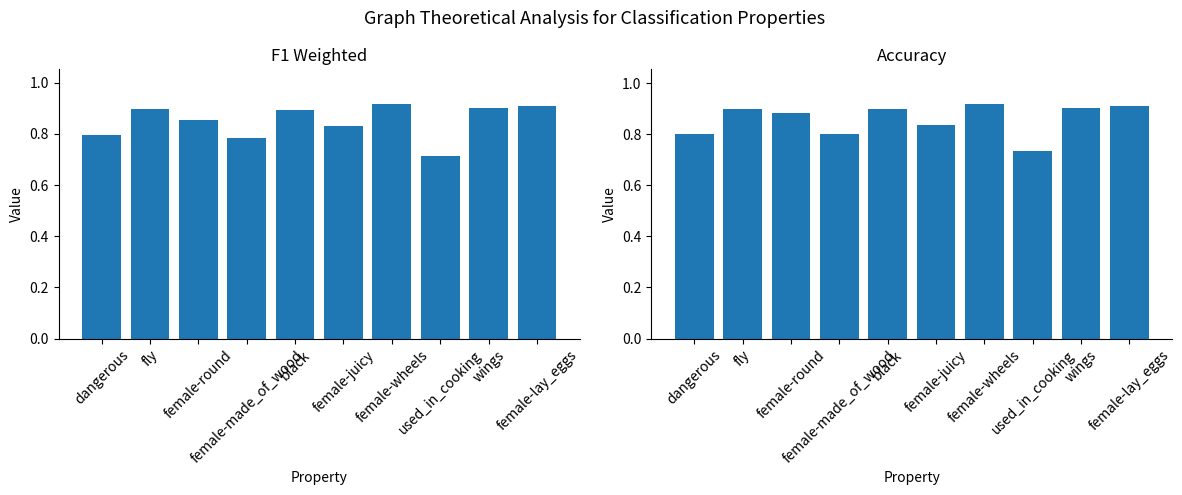

How many data points does each series have?

10